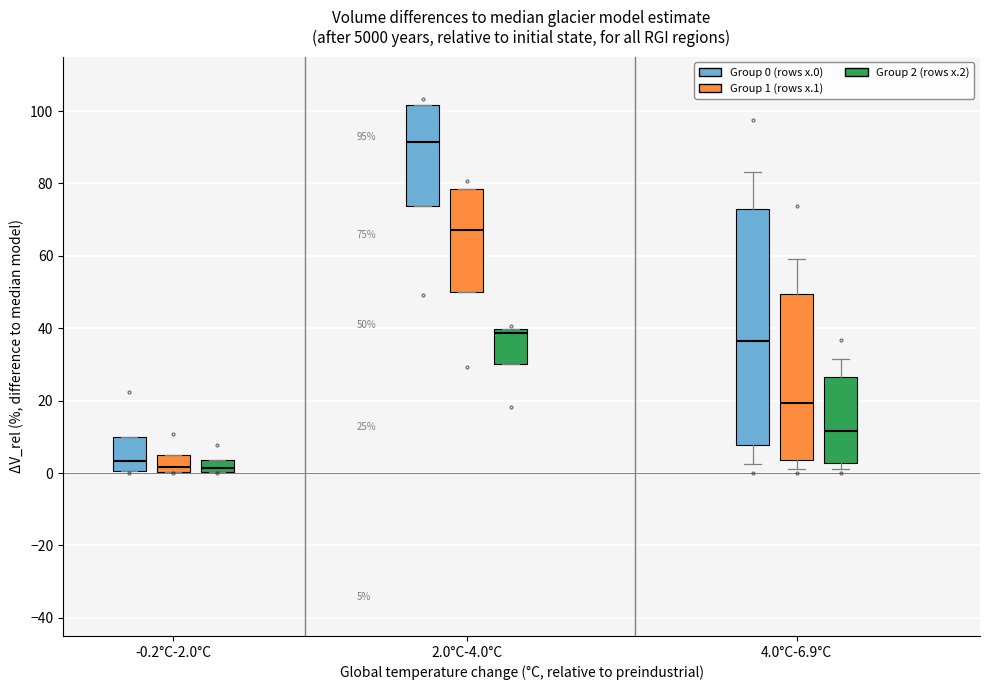

Comparing the boxes themselves (not the whiskers), which one is the tallest?

4.0°C-6.9°C (Group 0 (rows x.0))